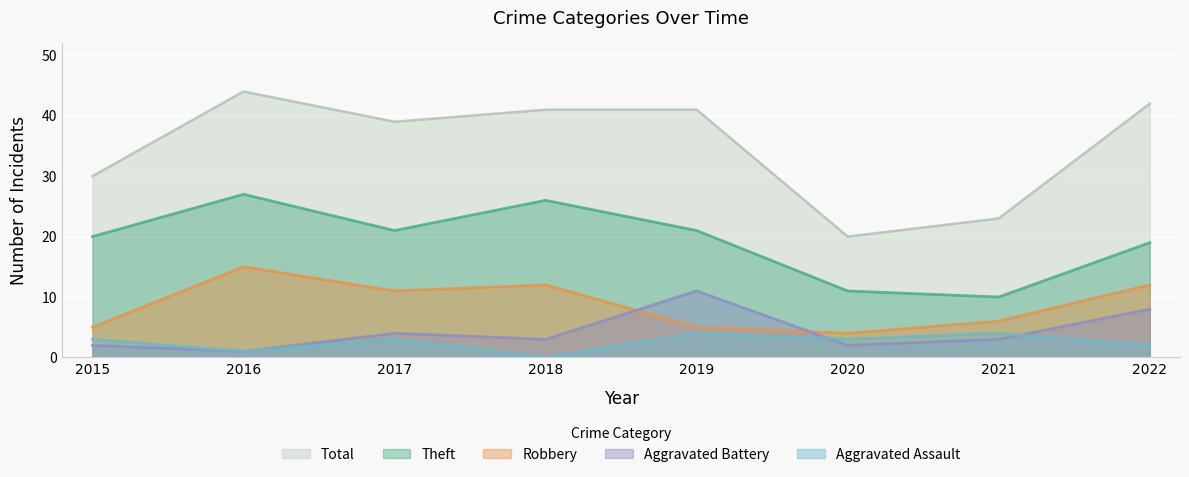

What is the approximate value of Aggravated Assault at 2020?

3